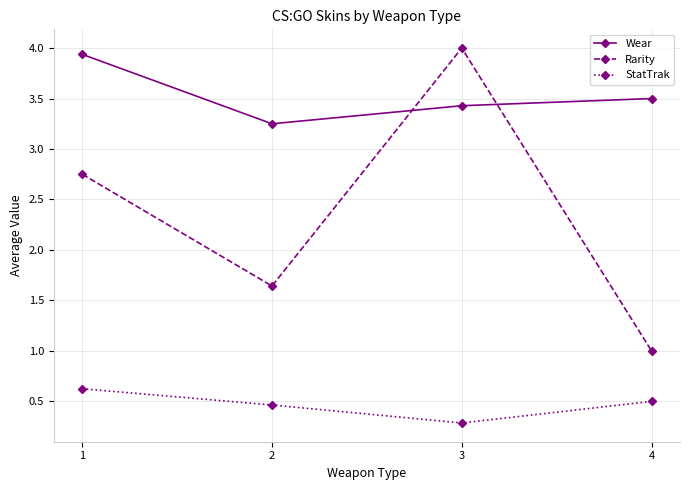

What is the average value of the Wear series?

3.5